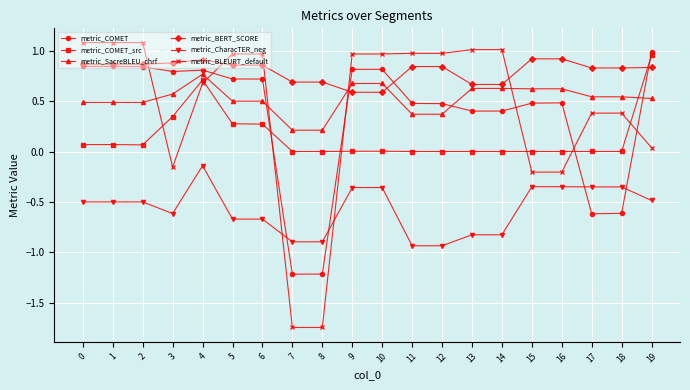

Rank the series by their maximum value, from lowest to highest.

metric_CharacTER_neg, metric_SacreBLEU_chrf, metric_BERT_SCORE, metric_COMET_src, metric_COMET, metric_BLEURT_default